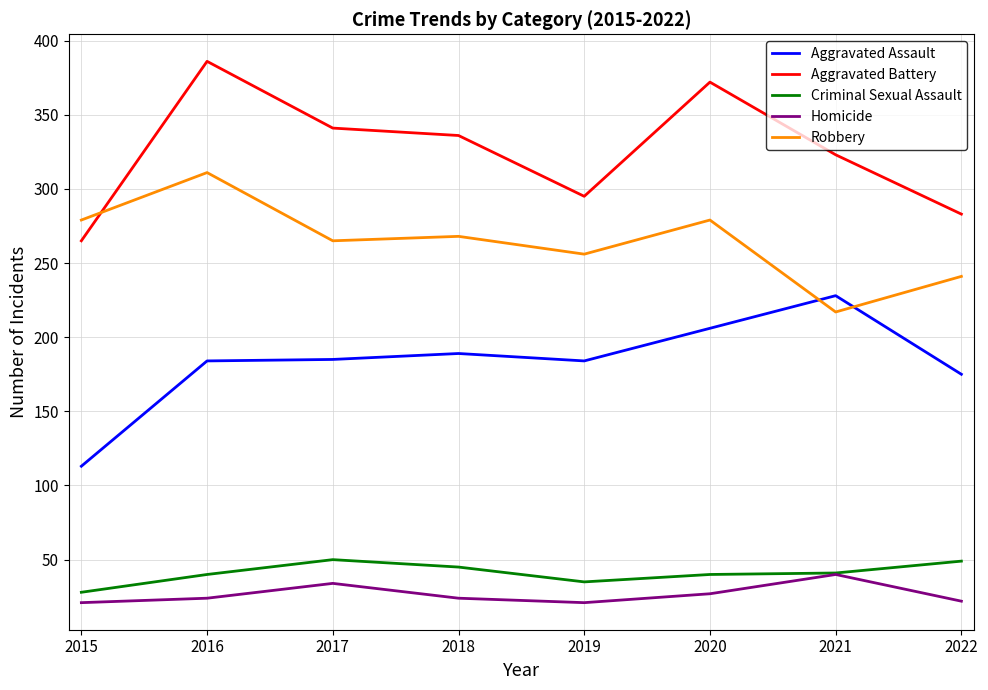

What is the minimum value shown in the chart?

21